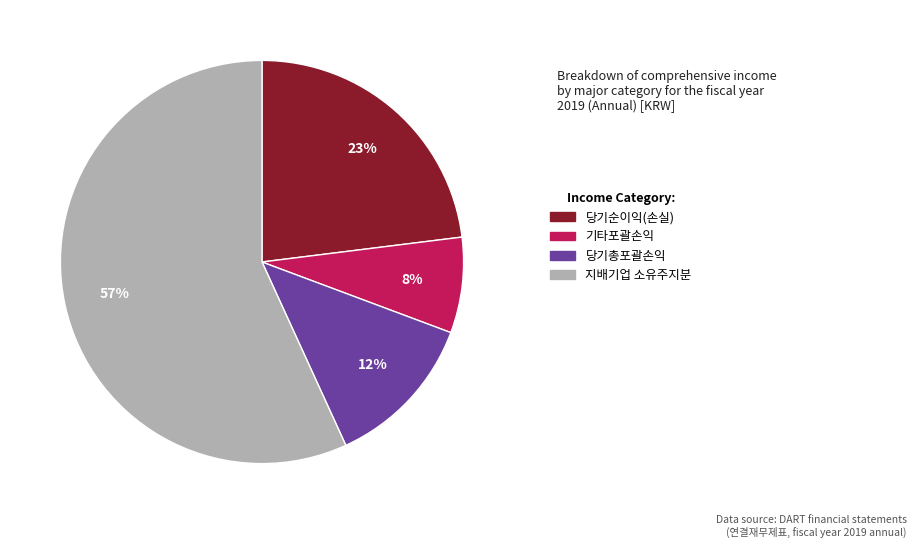

Is there any slice that represents more than half of the pie?

Yes